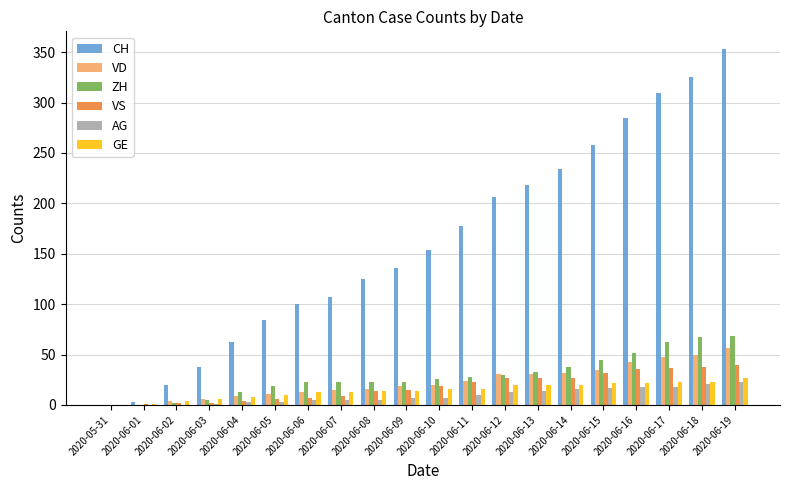

Between 2020-06-03 and 2020-06-10, which series saw the biggest shift?

CH